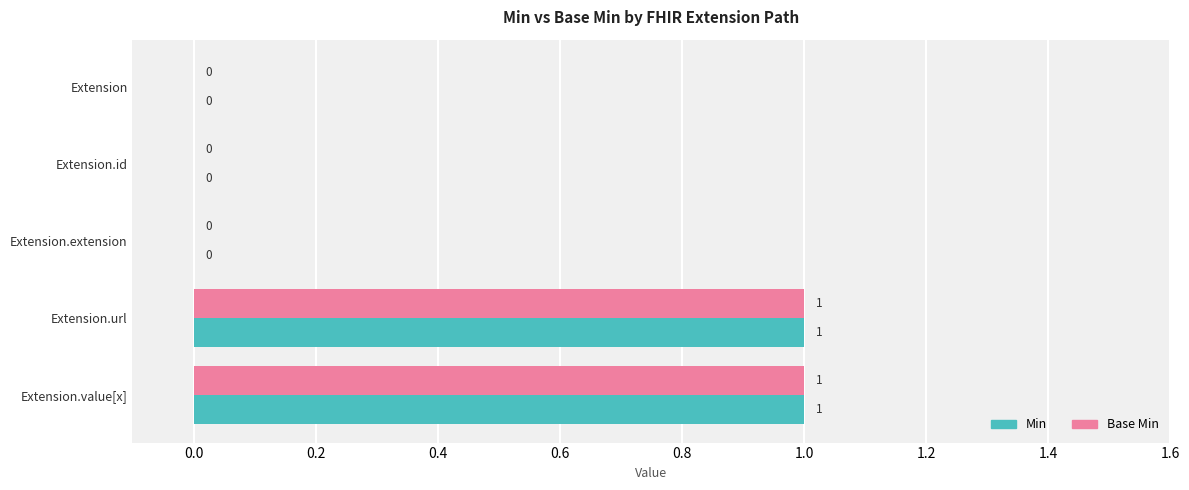

The value of Min at Extension.id is 1. True or false?

False